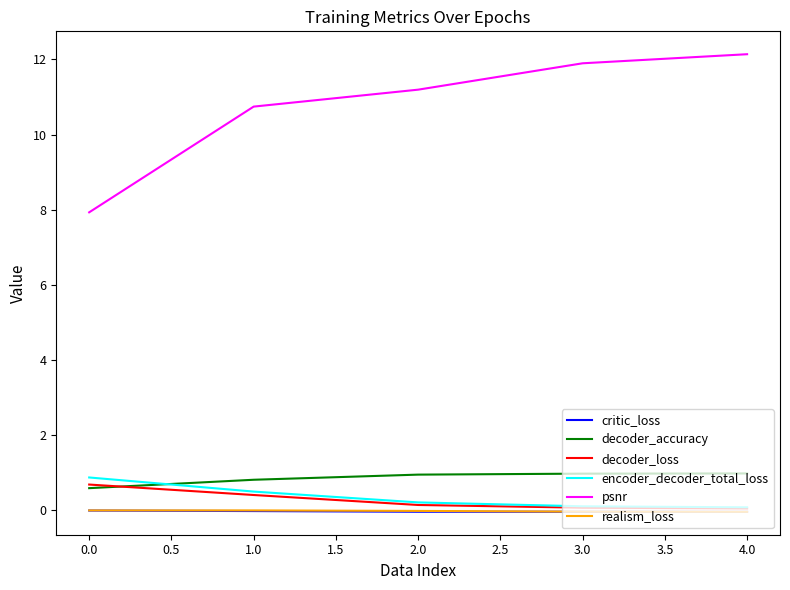

Which series has the largest range (max minus min)?

psnr